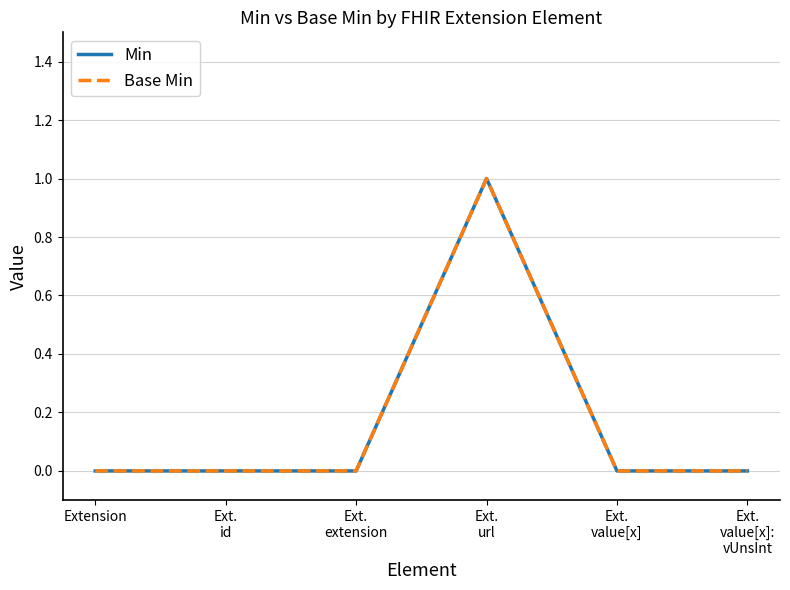

How many Min values are between 0 and 1?

6